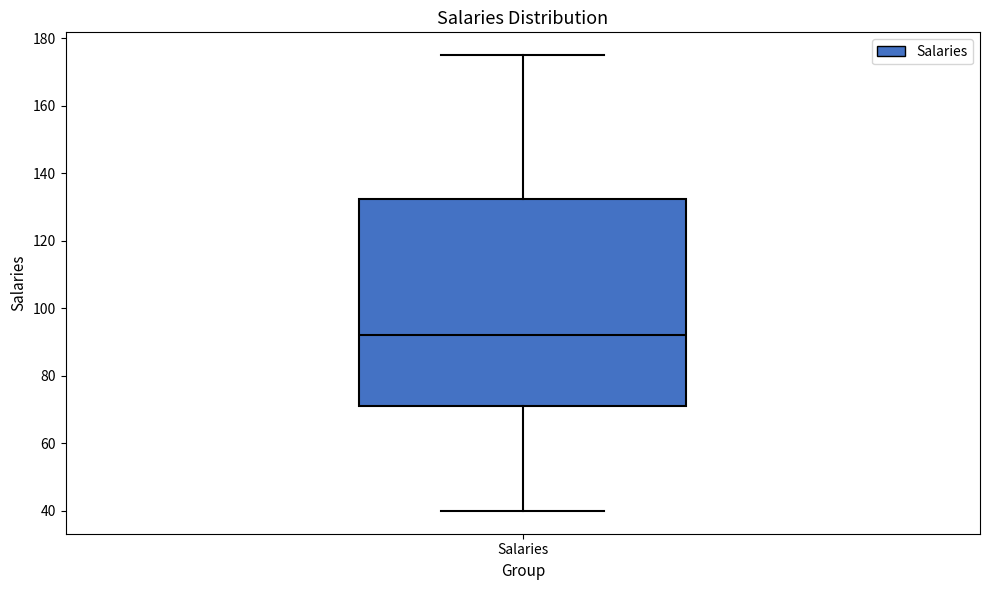

Where is the lower edge of the box for Salaries on the y-axis? The values are not printed on the chart, so give them approximately, as read against the axis.

72